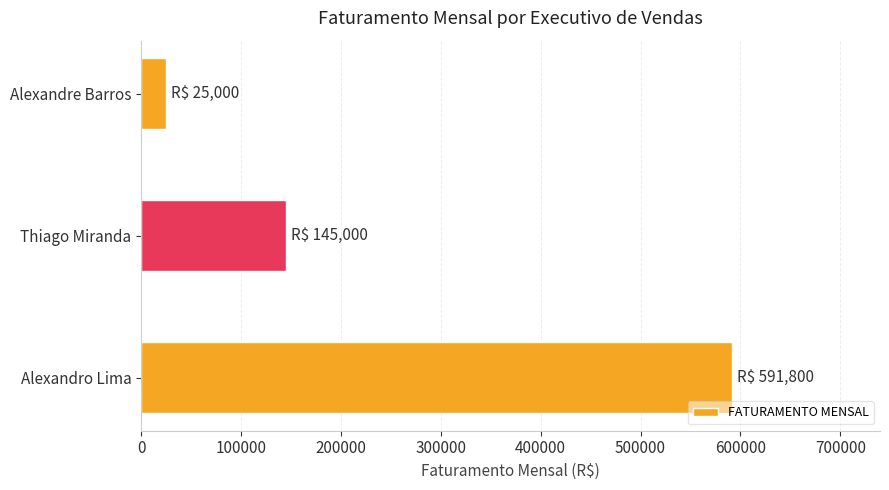

How many data points are less than 145000?

1